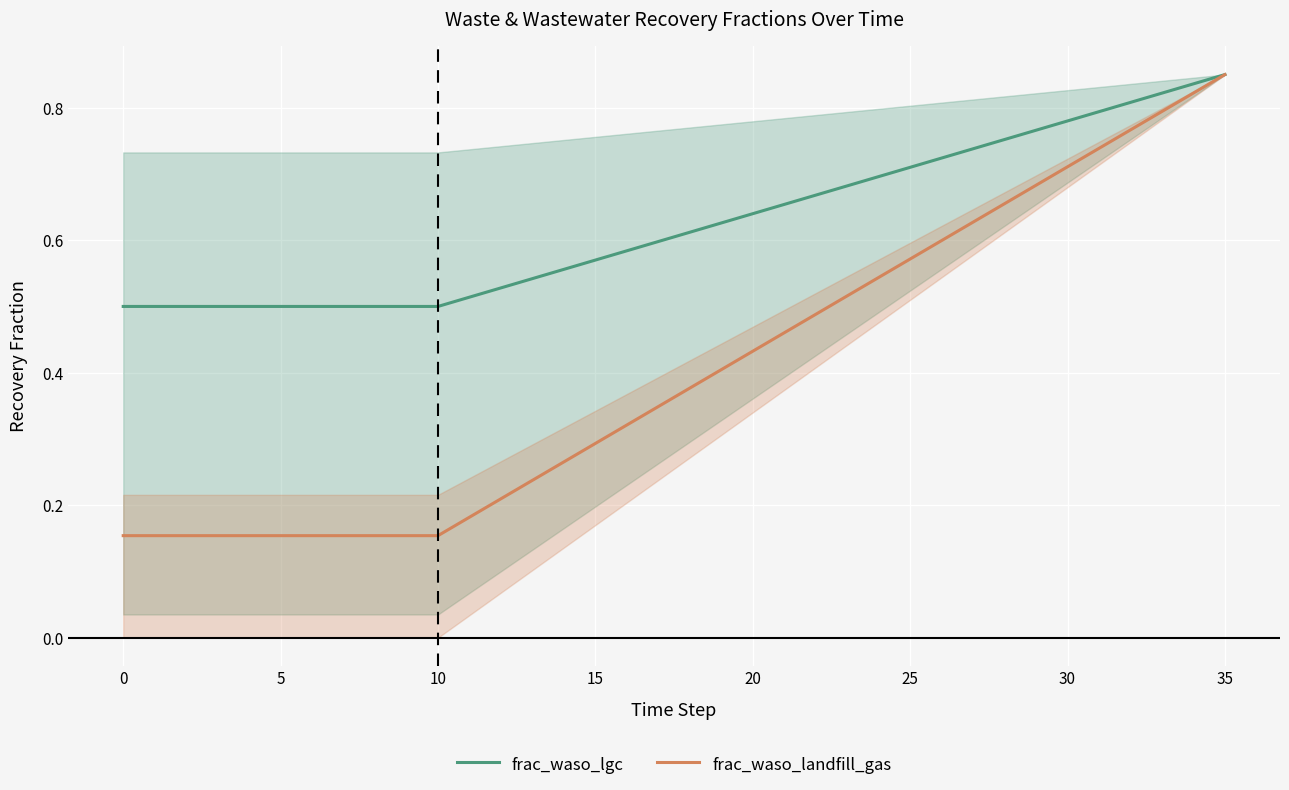

Which category has the highest value in the frac_waso_landfill_gas series?

35